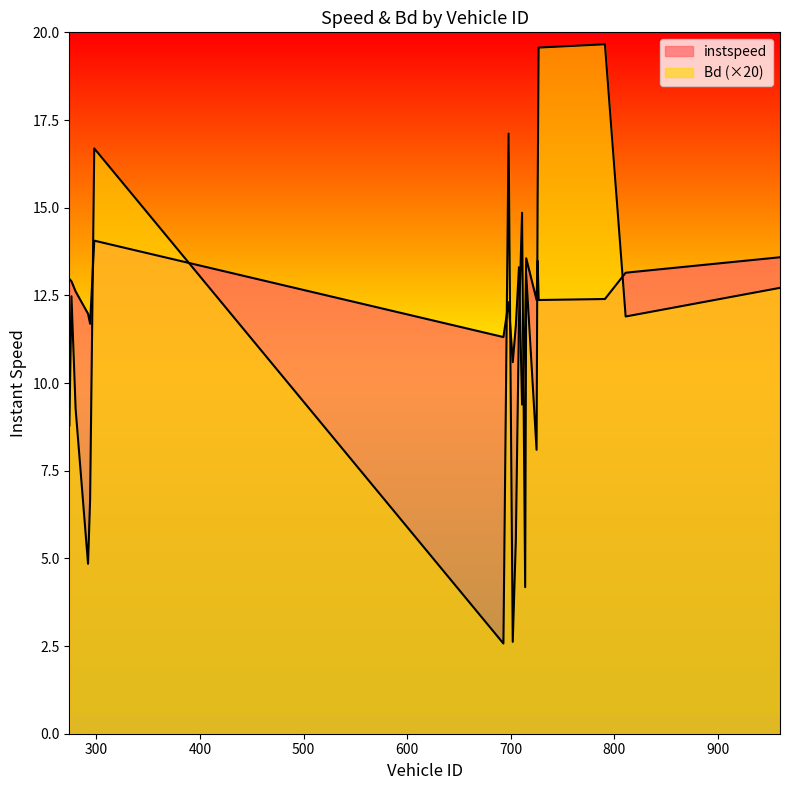

At which category does the chart reach its minimum across all series?

693